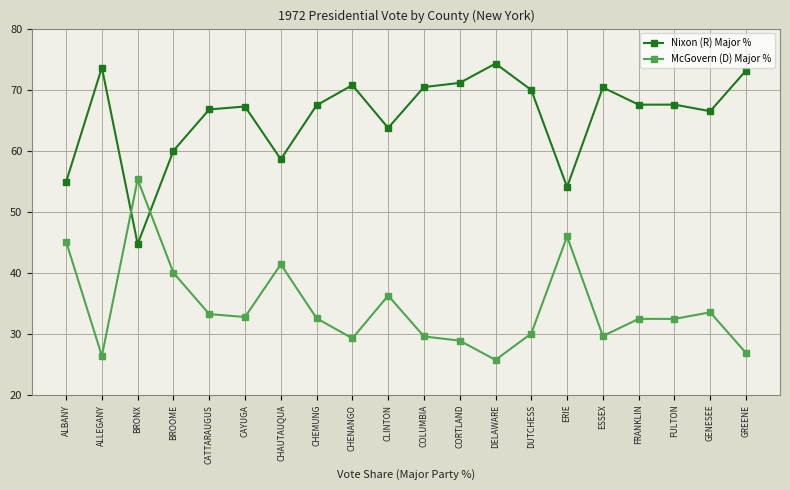

At which category does Nixon (R) Major % reach its first local peak?

ALLEGANY